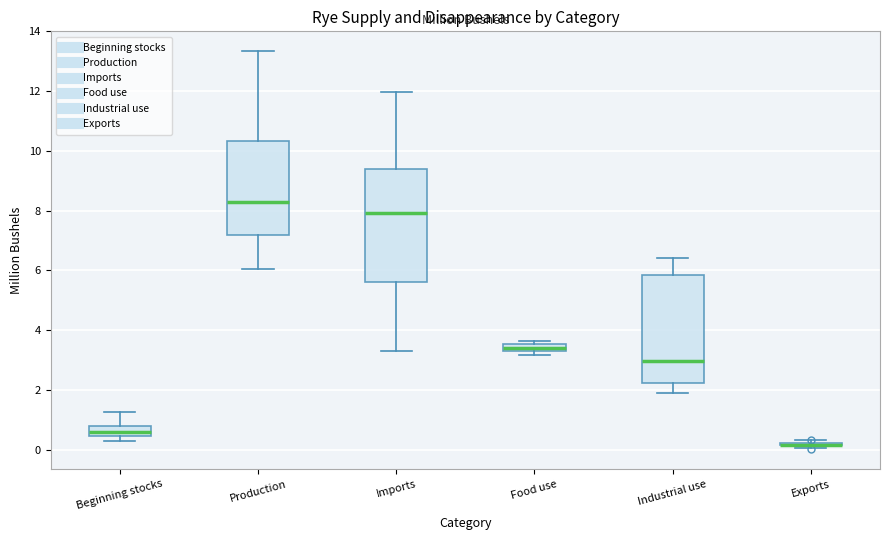

Where is the lower edge of the box for Imports on the y-axis? The values are not printed on the chart, so give them approximately, as read against the axis.

5.6